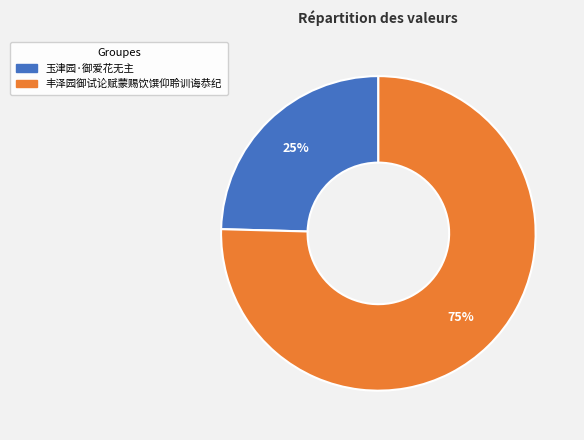

To the nearest percent, what is the combined percentage of 玉津园·御爱花无主 and 丰泽园御试论赋蒙赐饮馔仰聆训诲恭纪?

100%